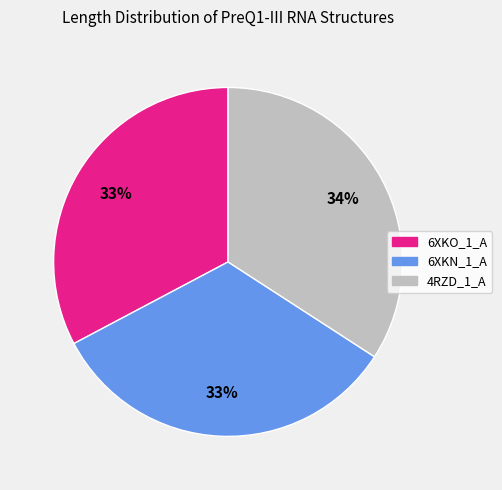

Is the sum of 6XKN_1_A and 4RZD_1_A greater than half?

Yes